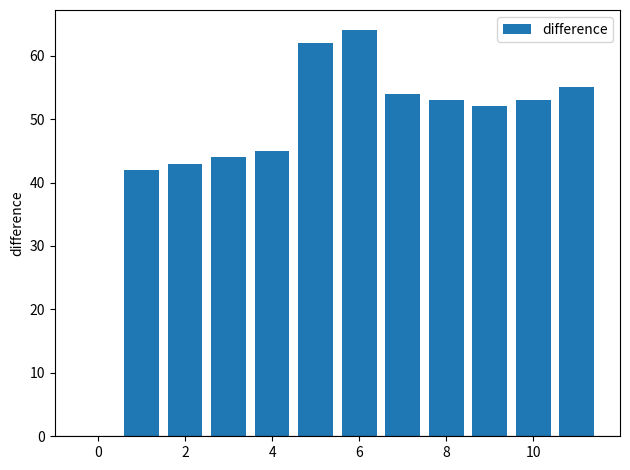

What is the greatest value displayed?

64